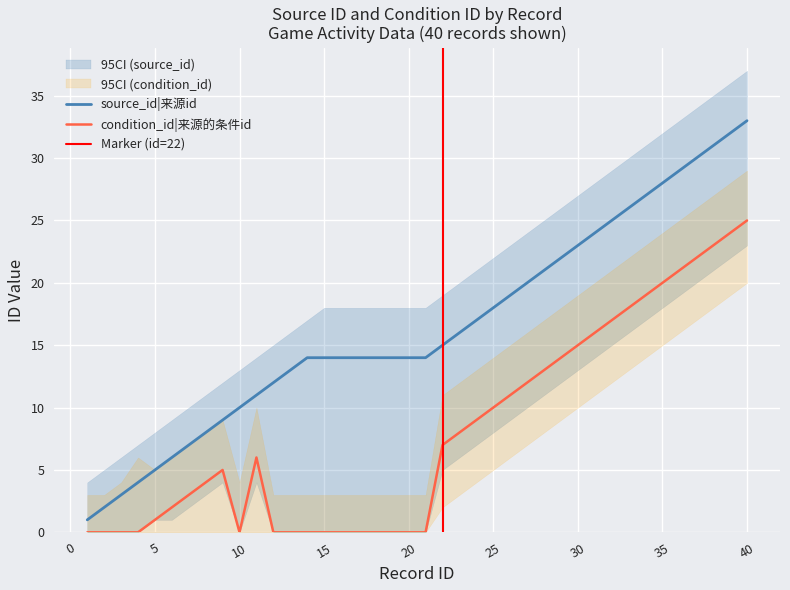

True or false: source_id has more than 0 points higher than both neighbors.

False